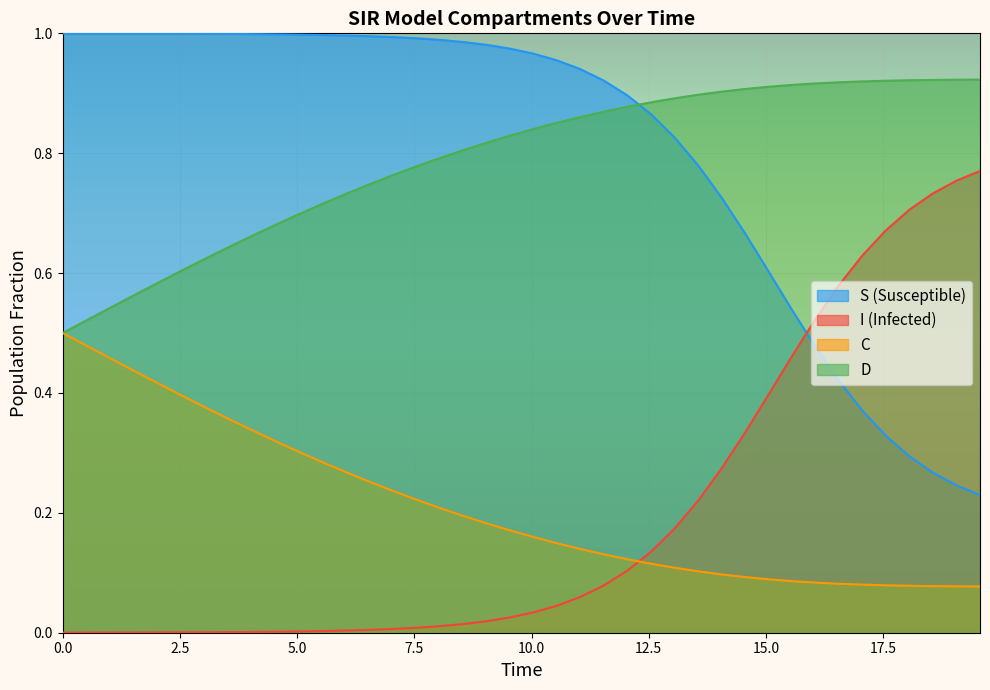

How many lines are shown in the chart?

4